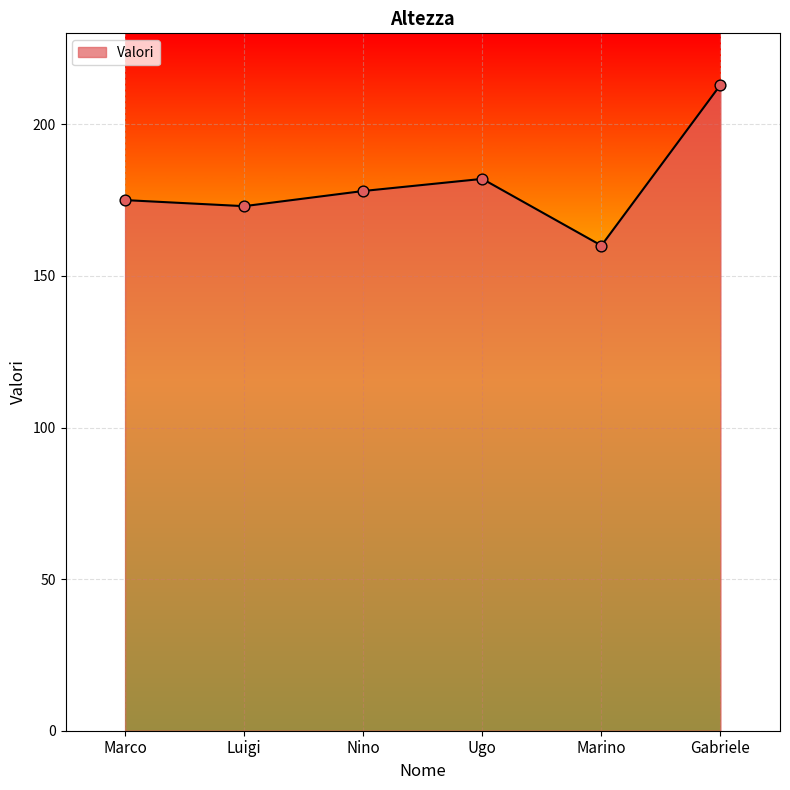

Between Nino and Ugo, which is larger?

Ugo